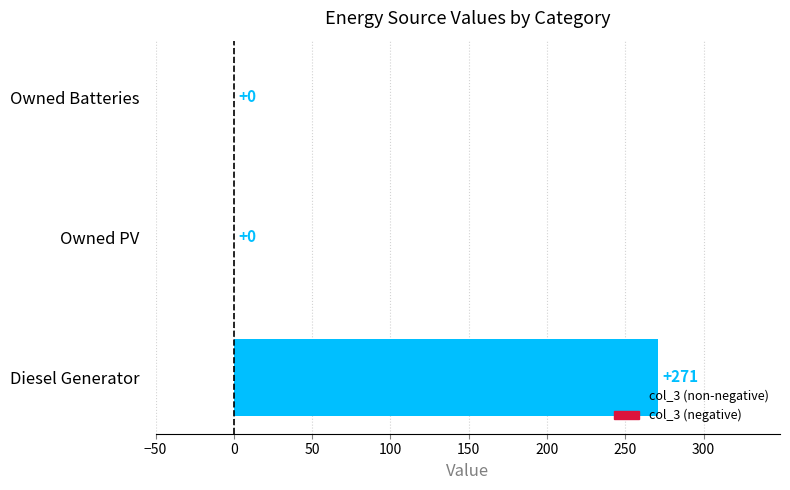

What is the sum of the values at Owned PV and Diesel Generator?

271